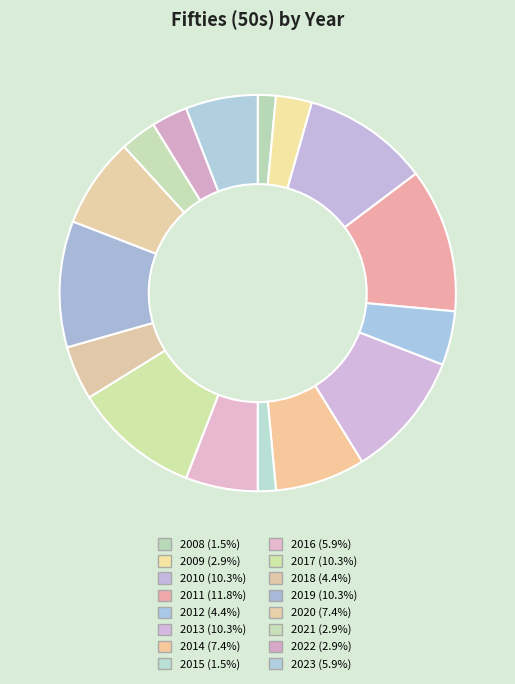

Does 2023 account for over 50% of the chart?

No